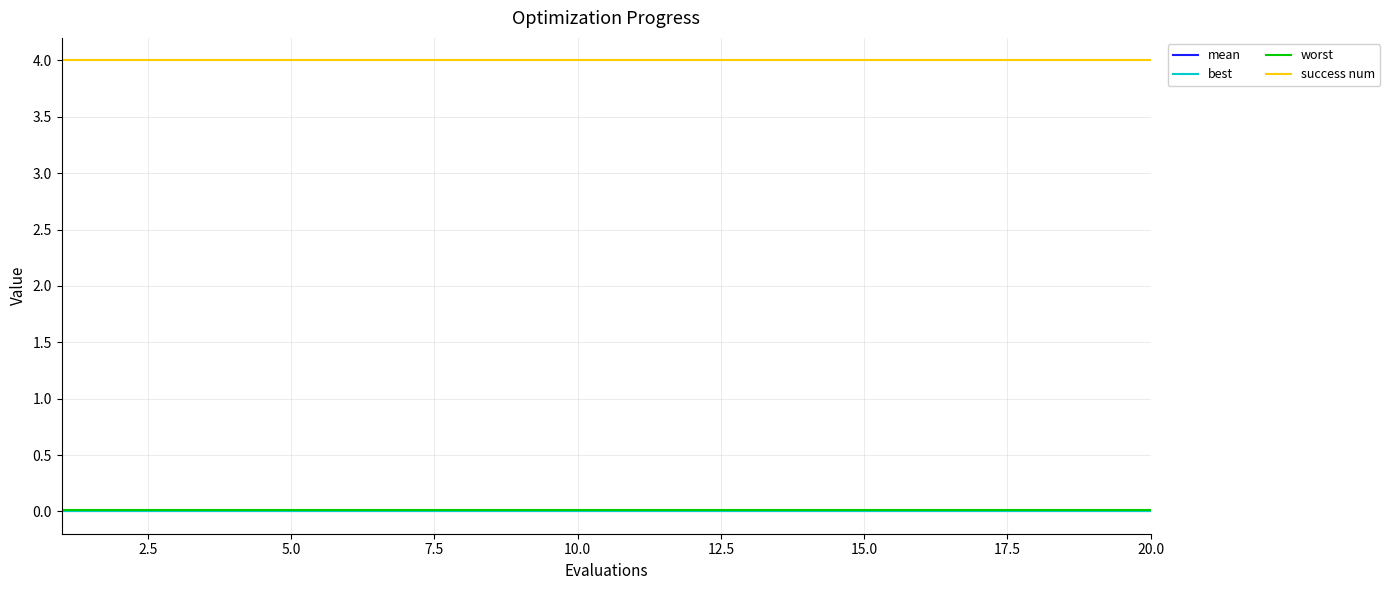

At how many categories does at least one series exceed 1?

20